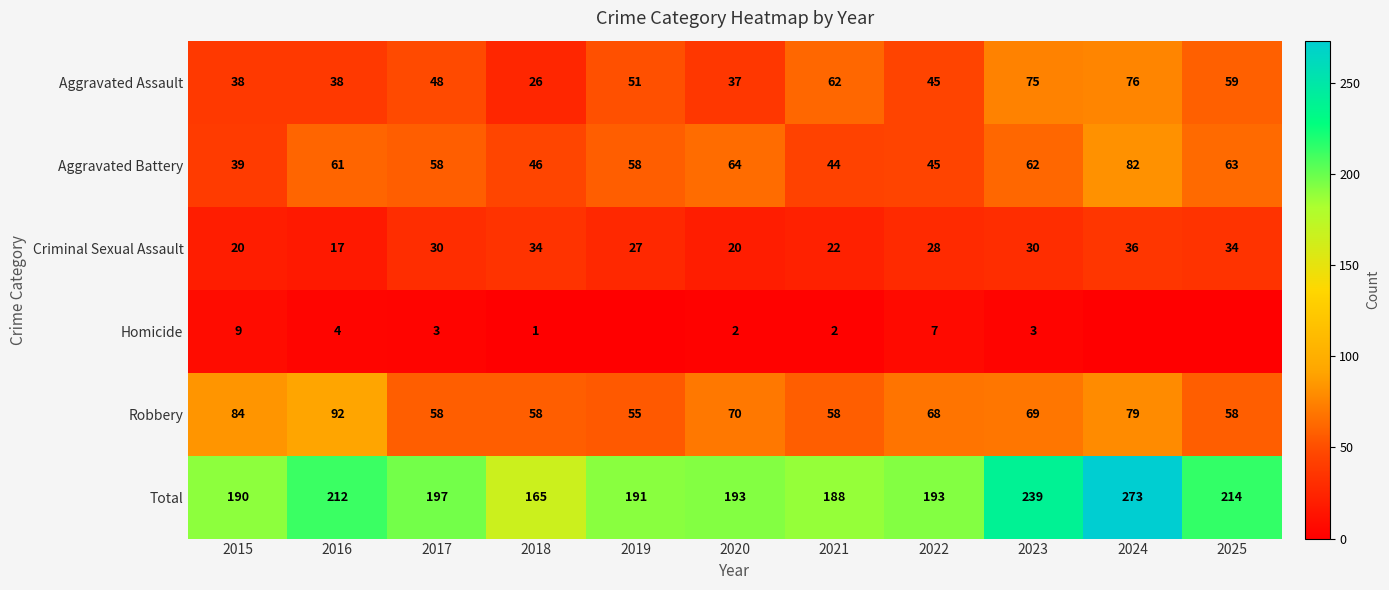

Between 2018 and 2023, which series saw the biggest shift?

Total